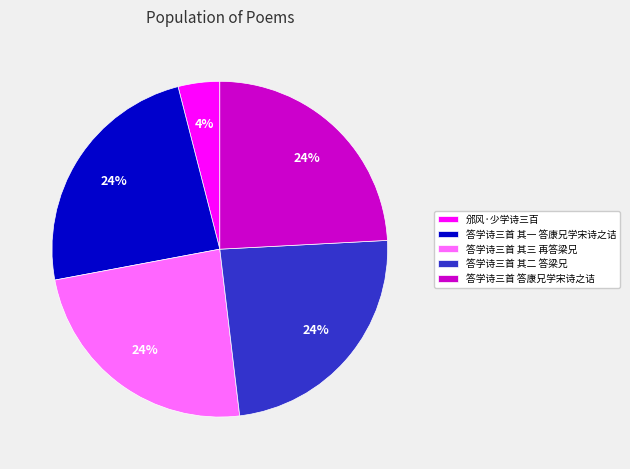

Is 答学诗三首 答康兄学宋诗之诘 the majority of the pie?

No